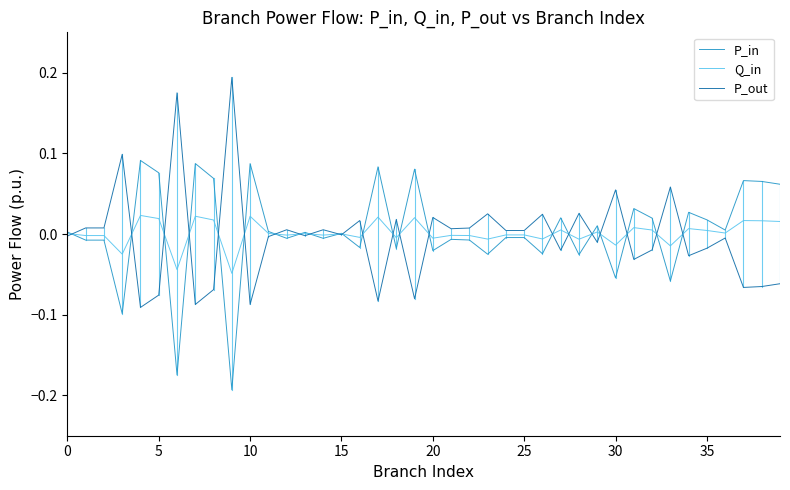

Rank the series by their maximum value, from highest to lowest.

P_out, P_in, Q_in